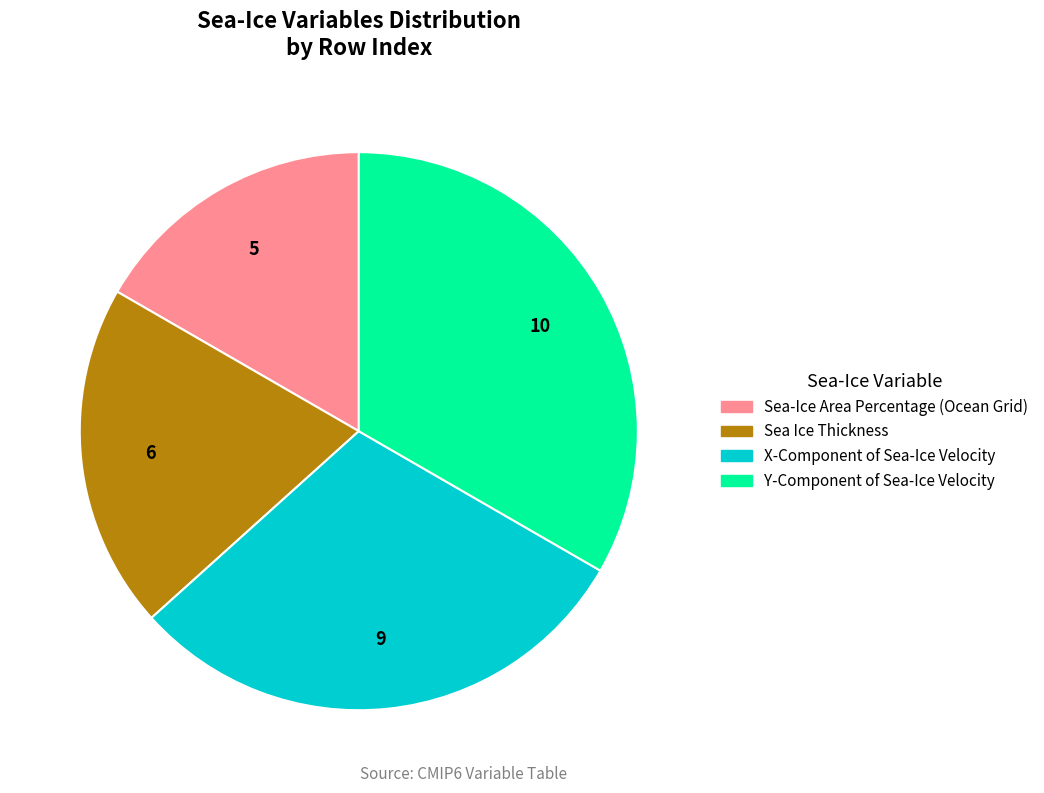

Which has a higher value, Sea Ice Thickness or X-Component of Sea-Ice Velocity?

X-Component of Sea-Ice Velocity